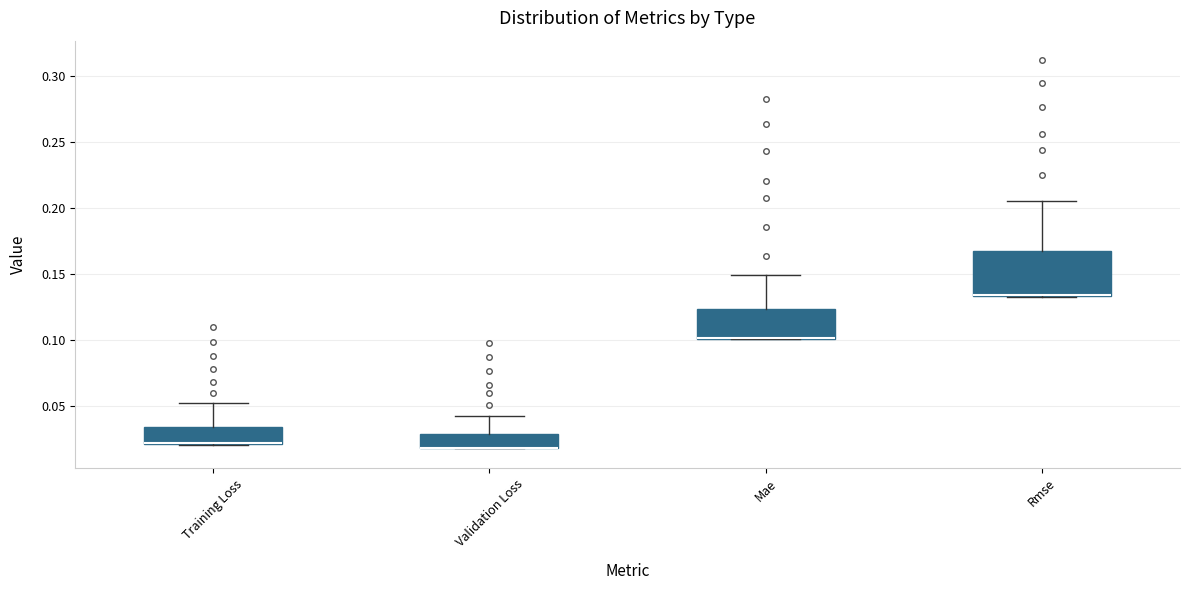

Reading left to right, read every box against the y-axis: the position of its median line, the range the box covers, and the ends of its whiskers. The values are not printed on the chart, so give them approximately, as read against the axis.

Training Loss: median 0.020 (drawn on the box's lower edge), box 0.020 to 0.035, whiskers 0.020 to 0.050
Validation Loss: median 0.020 (drawn on the box's lower edge), box 0.020 to 0.030, whiskers 0.015 to 0.040
Mae: median 0.100 (drawn on the box's lower edge), box 0.100 to 0.125, whiskers 0.100 to 0.150
Rmse: median 0.135 (drawn on the box's lower edge), box 0.135 to 0.170, whiskers 0.130 to 0.205